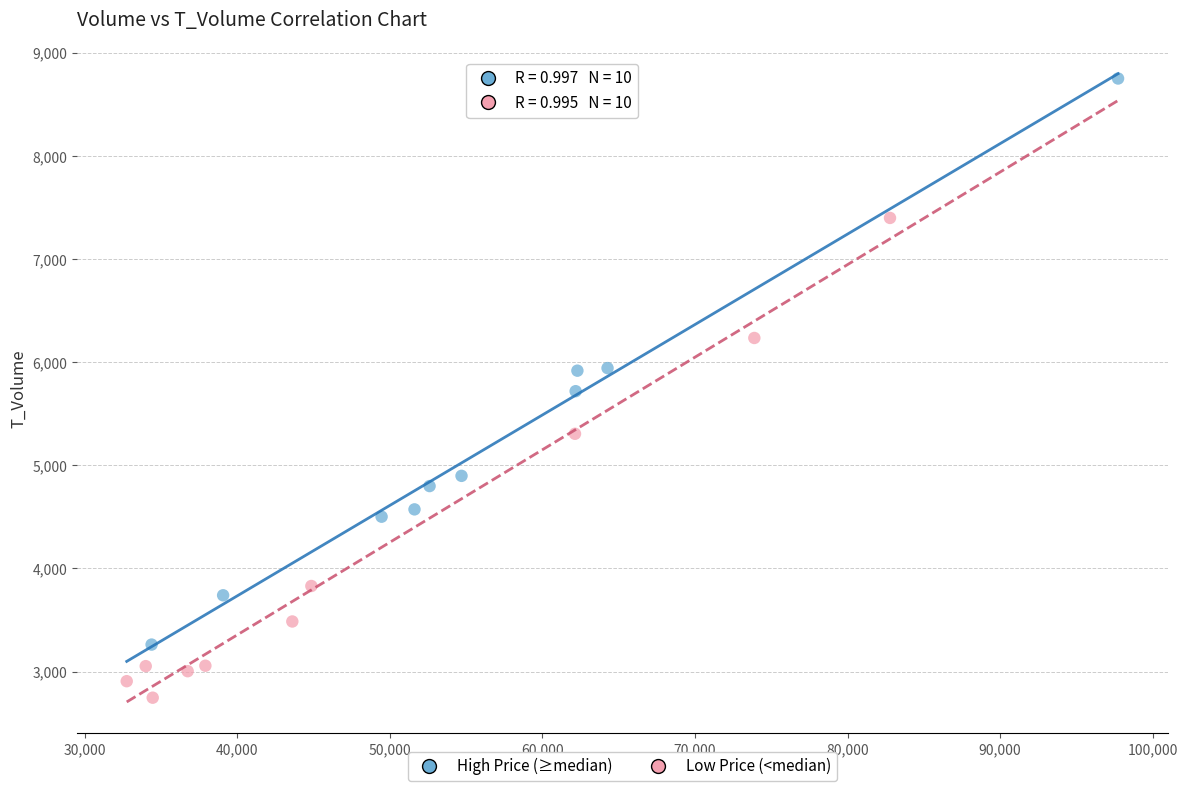

Which series has the widest spread of Y values?

High Price (≥median)